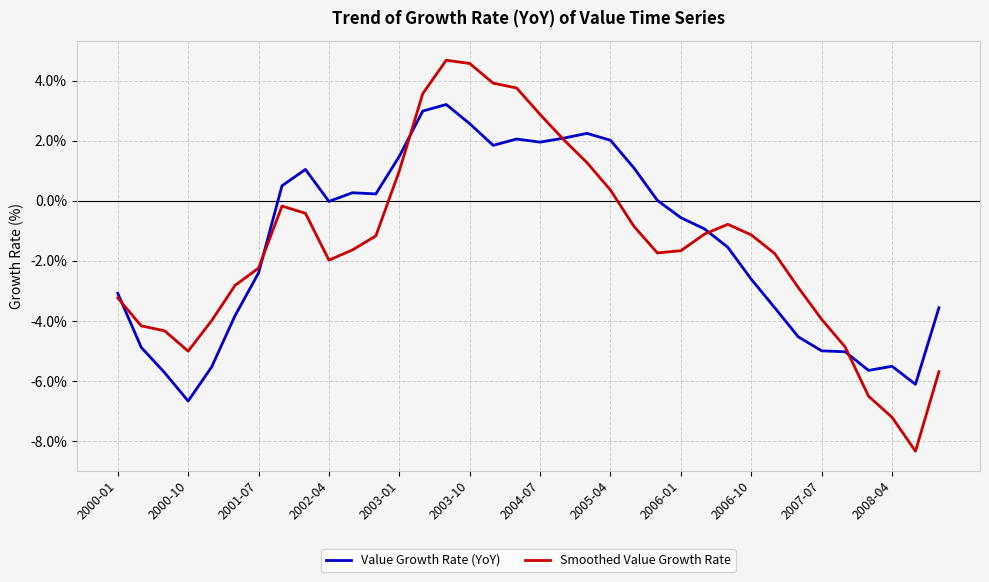

Which series has the largest range (max minus min)?

Smoothed Value Growth Rate